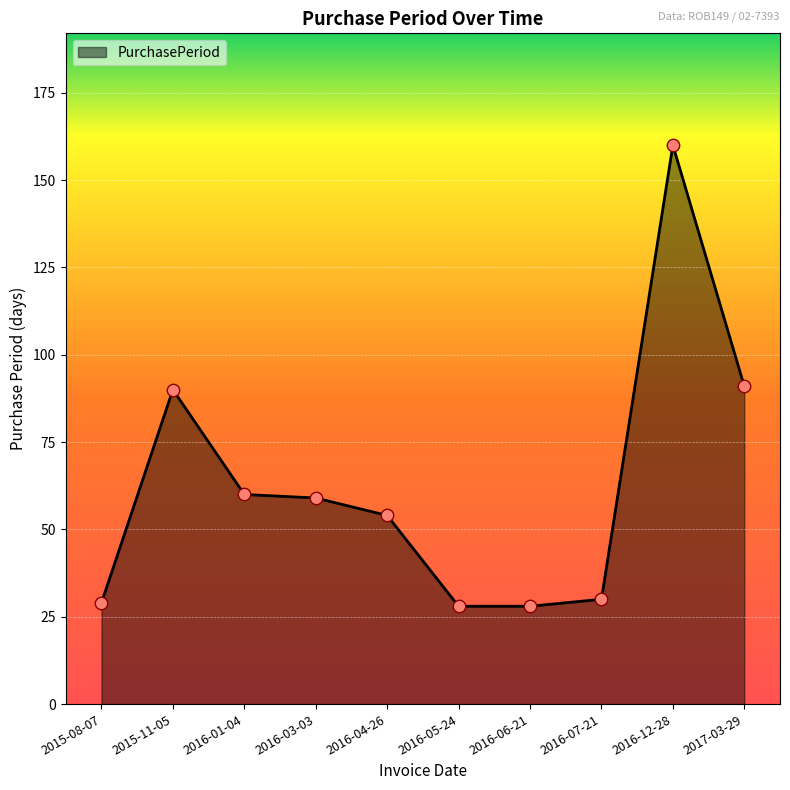

Approximately how many times larger is the value at 2016-07-21 compared to 2016-05-24?

1.1